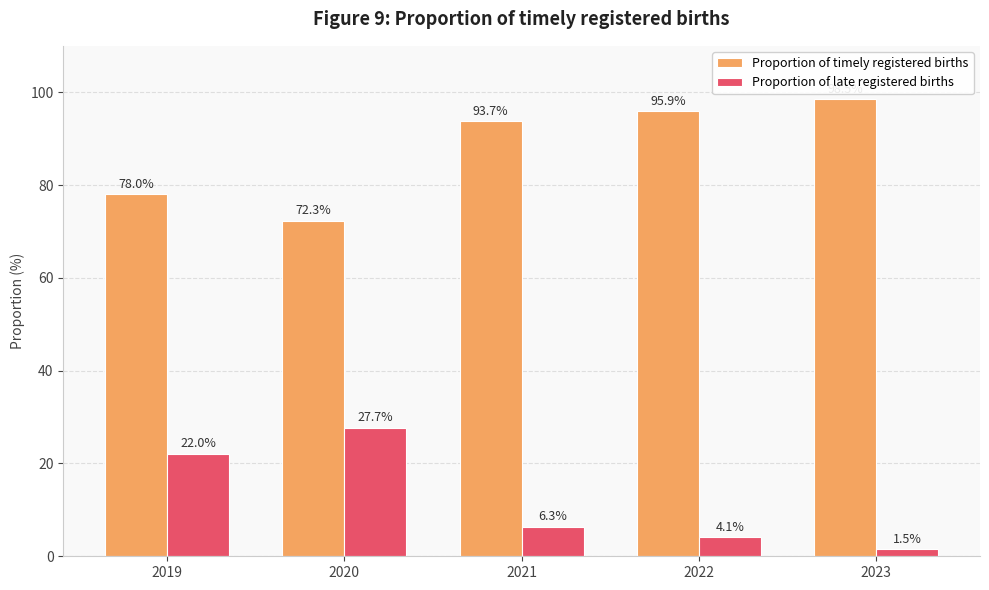

Rank the series at 2022 from highest to lowest value.

Proportion of timely registered births, Proportion of late registered births